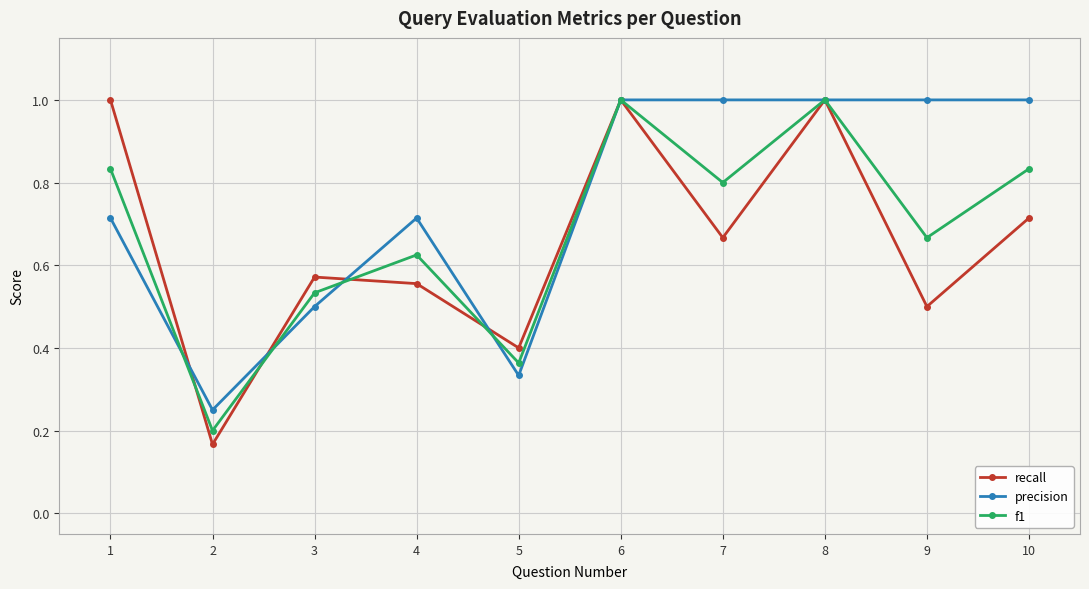

Between 7 and 8, which series saw the biggest shift?

recall